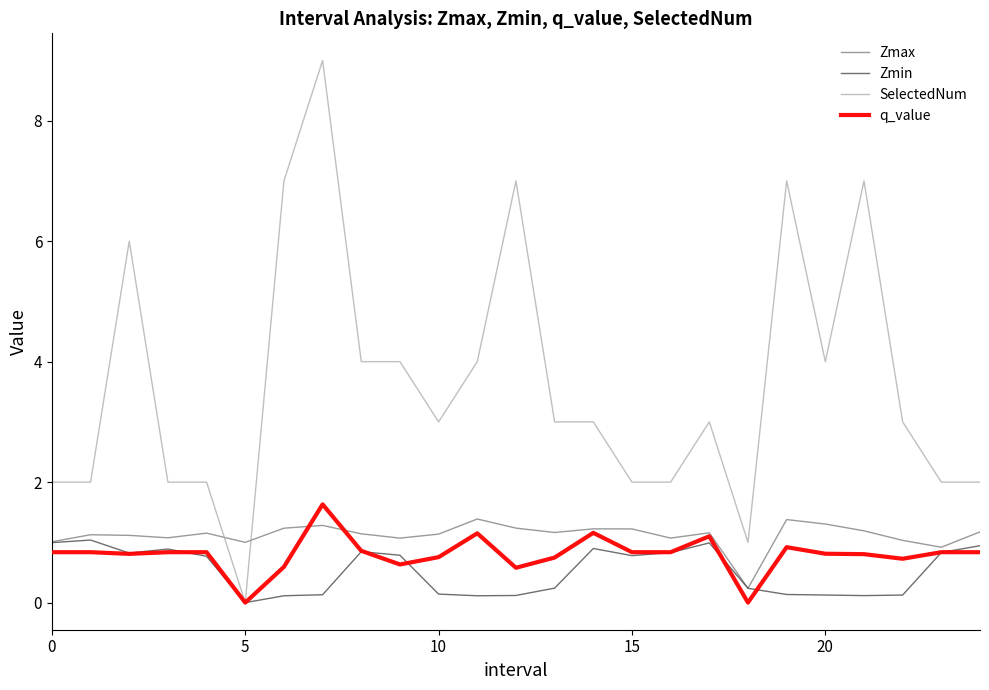

Count the number of data series in this chart.

4